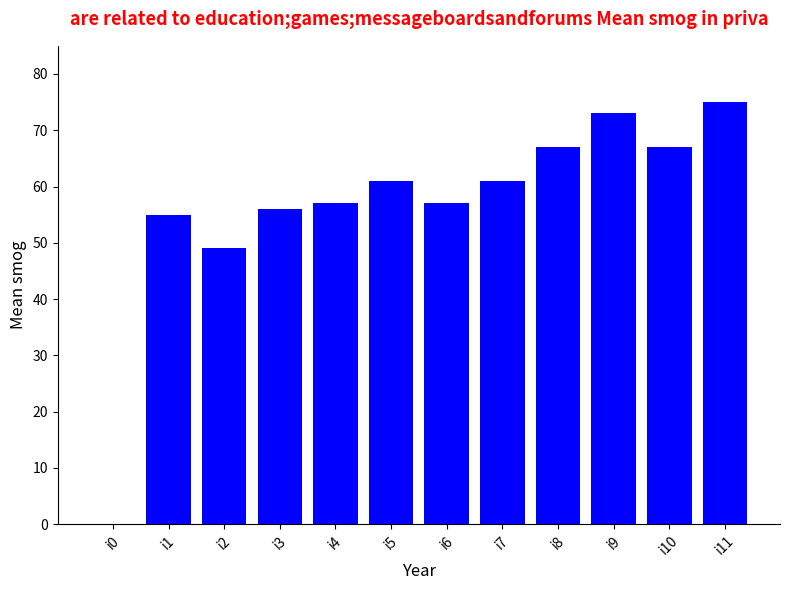

Which label corresponds to the largest value in the chart?

i11